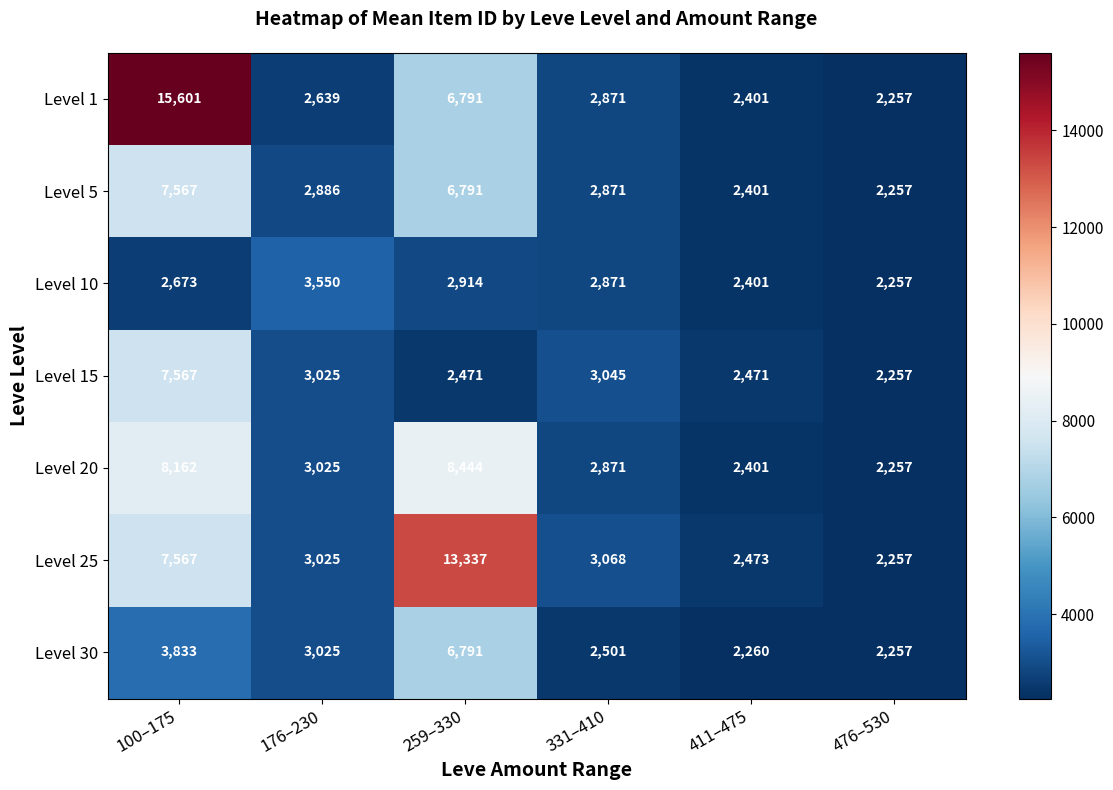

What is the difference between the Level 1 values at 259–330 and 176–230?

4152